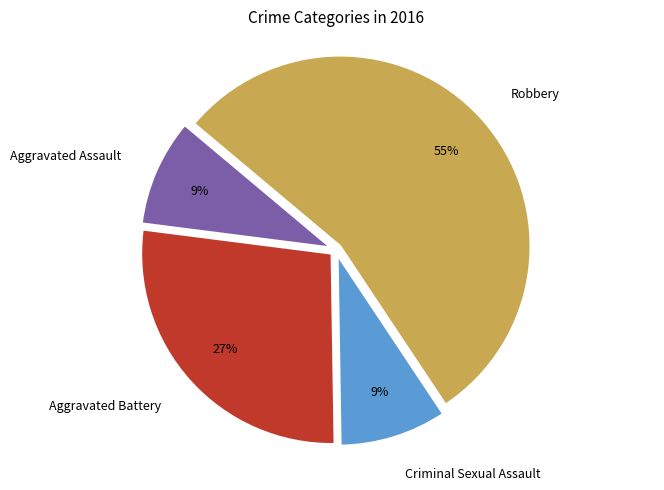

To the nearest percent, what portion does Criminal Sexual Assault represent?

9%